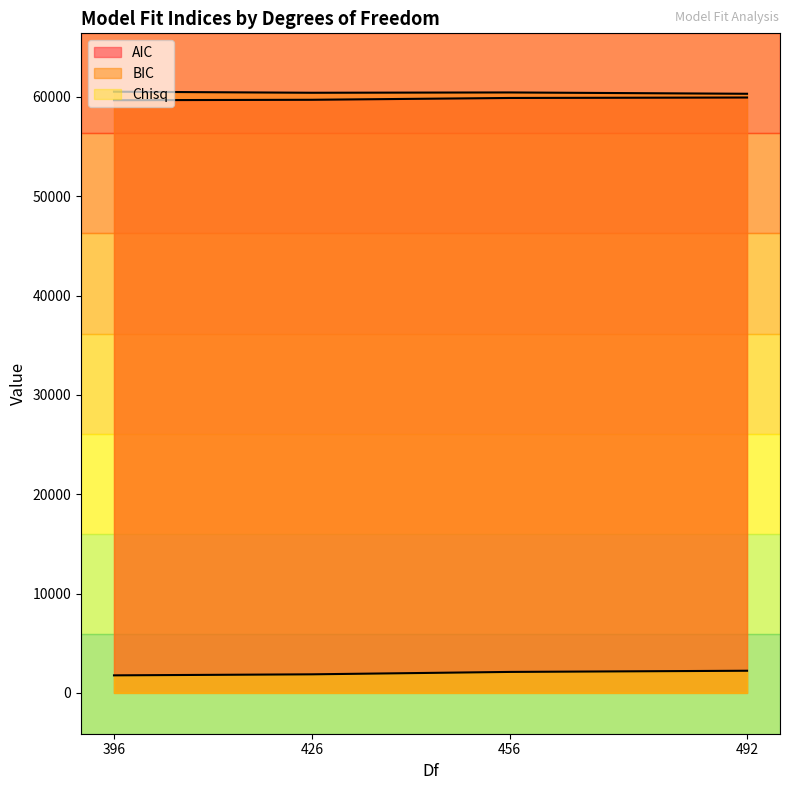

How many distinct data groups are displayed?

3